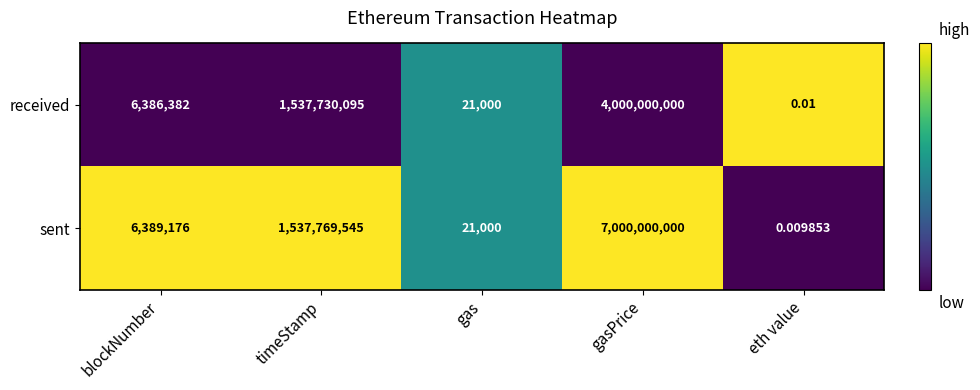

Rank the categories by received value from highest to lowest.

gasPrice, timeStamp, blockNumber, gas, eth value